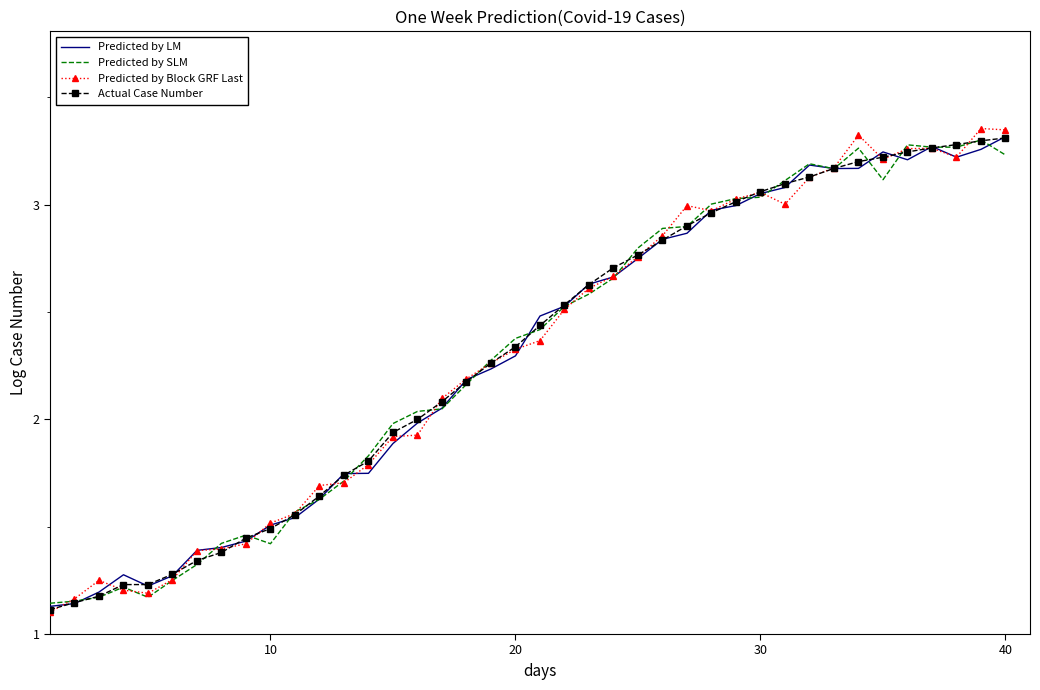

What is the sum of all Predicted by LM values?

92.2